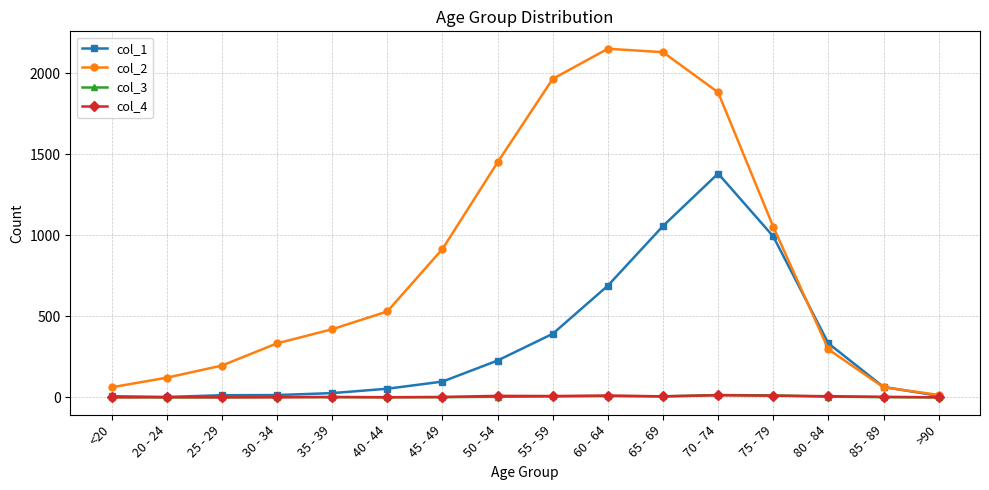

The col_1 series shows 227 at 50 - 54. True or false?

True